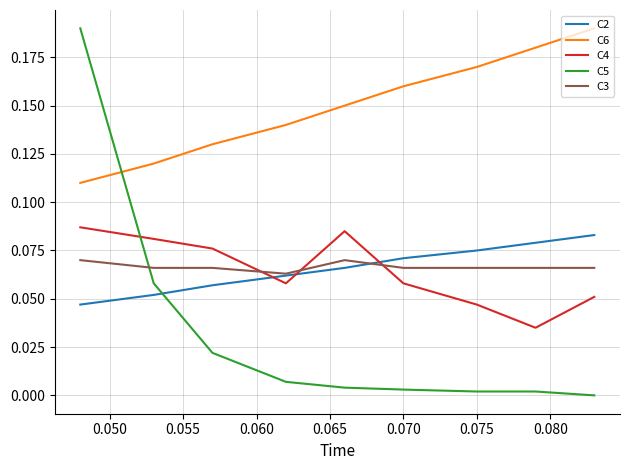

Which series has the widest spread of values?

C5